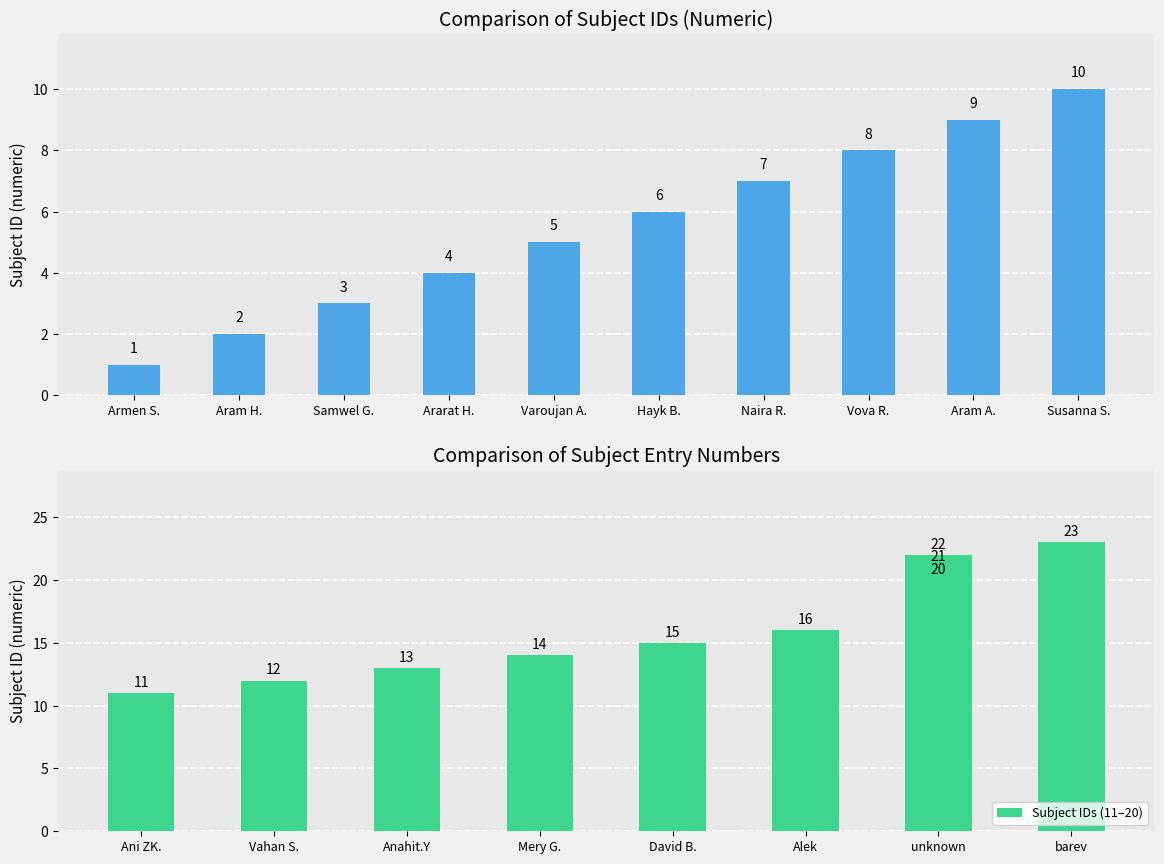

What is the highest value of the Subject IDs (11–20) series?

23